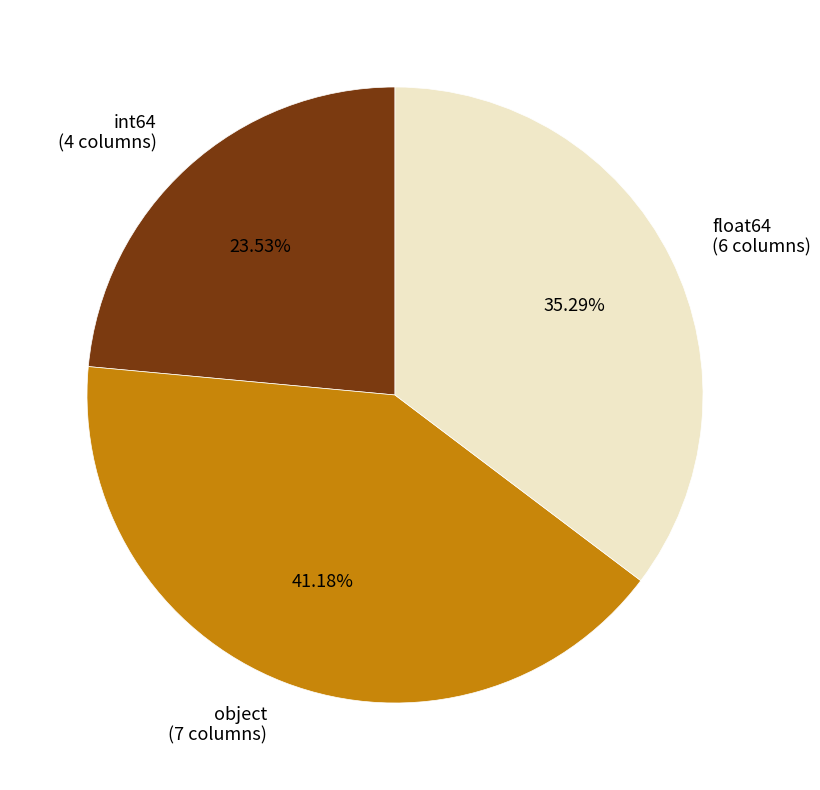

Is int64 the majority of the pie?

No